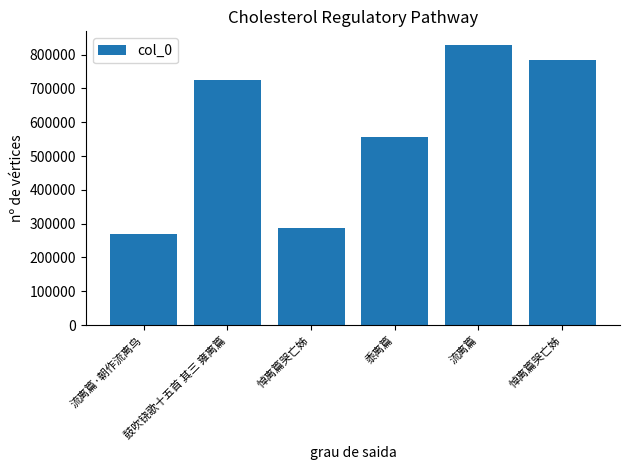

The value at 流离篇 is 827668. True or false?

True